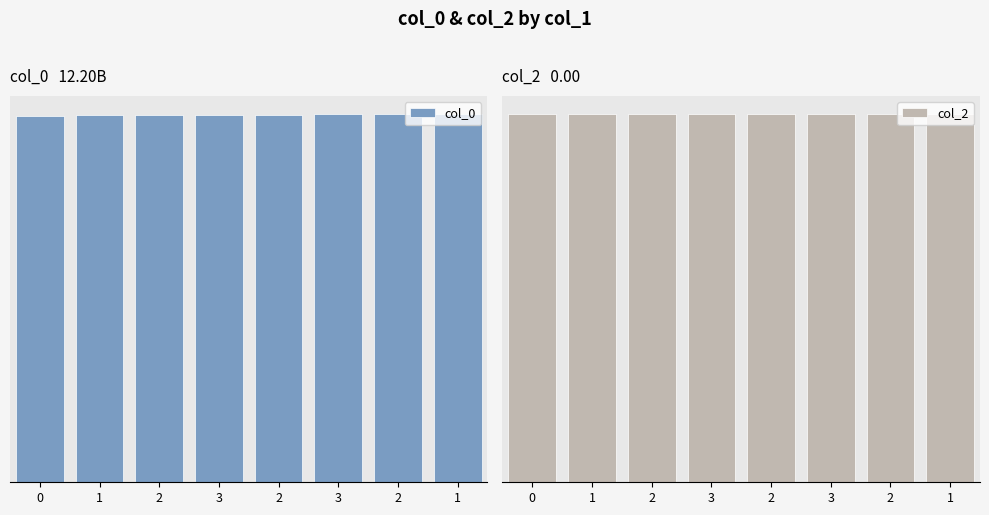

Is it true that col_2 equals 0.0 at 2?

False